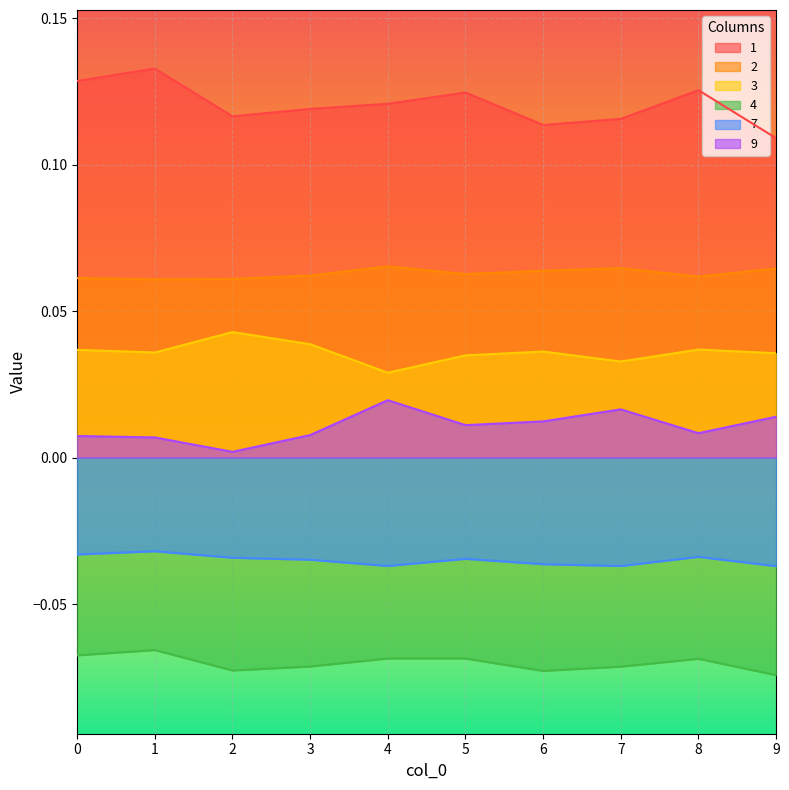

How many lines are shown in the chart?

6